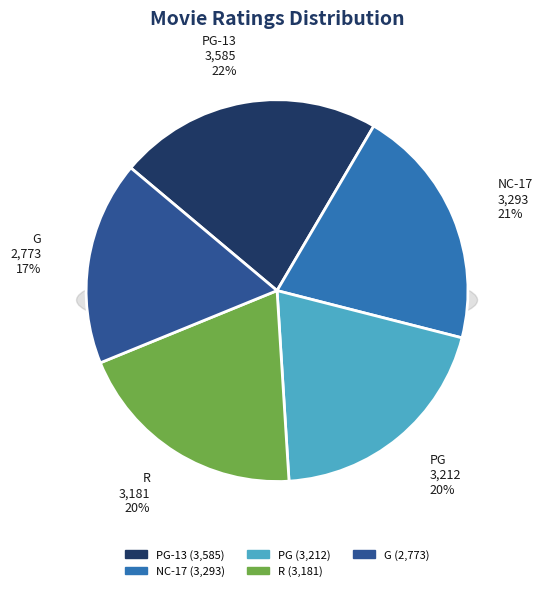

The PG slice represents 9% of the pie. True or false?

False